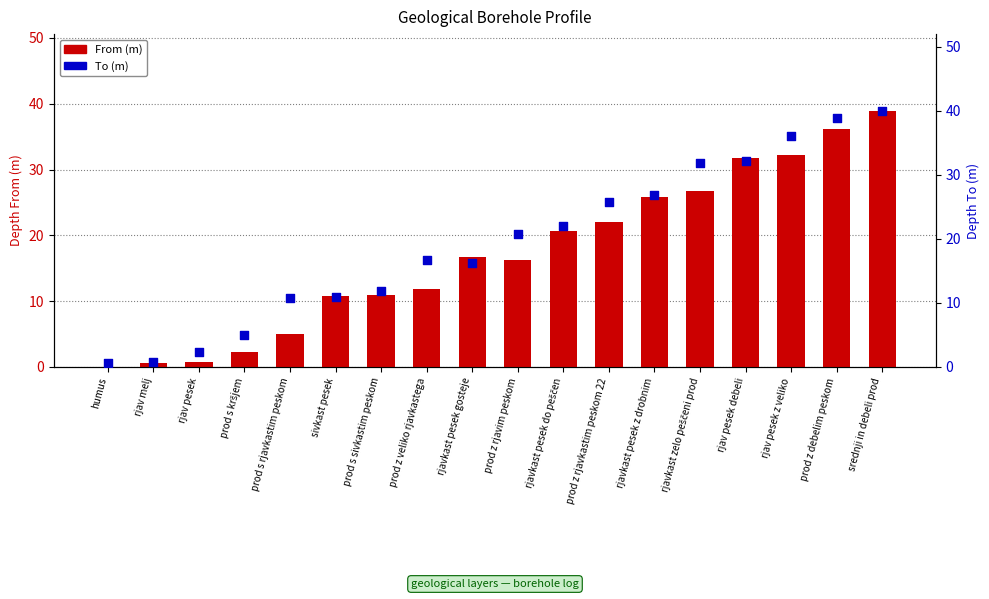

Which series has the widest spread of Y values?

To (m)